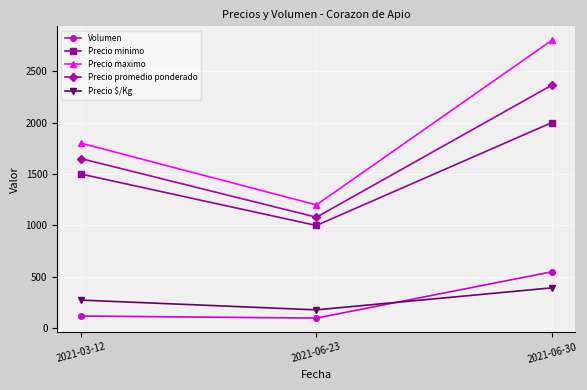

What is the label of the 3rd point from the left?

2021-06-30